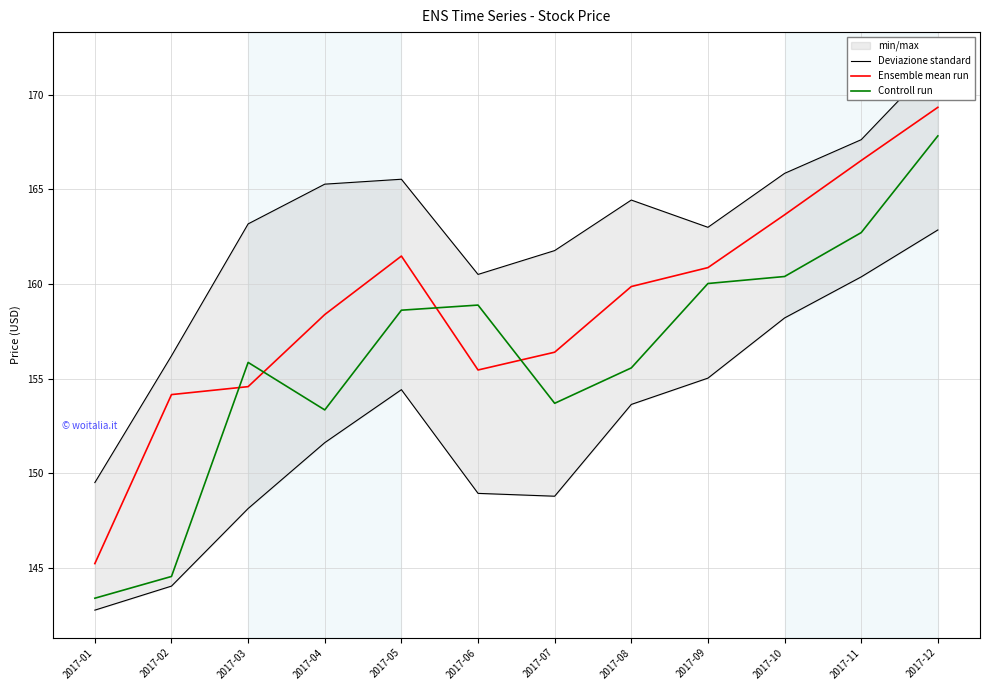

True or false: Ensemble mean run and Deviazione standard intersect in this chart.

False